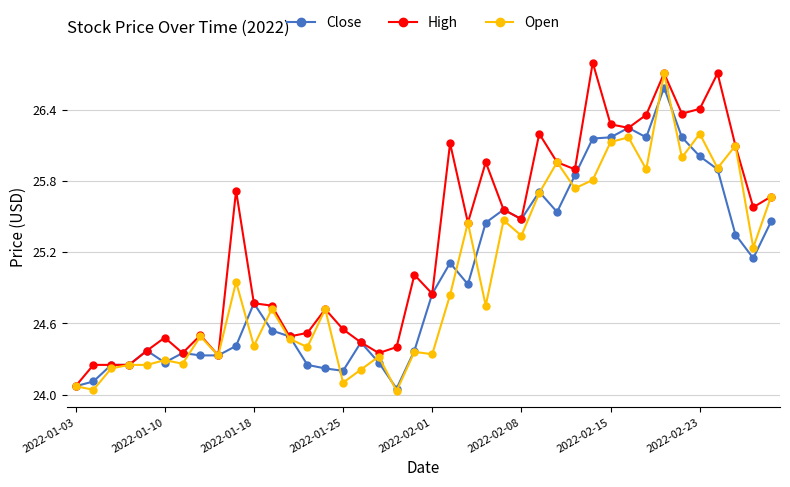

What is the maximum value shown in the chart?

26.8